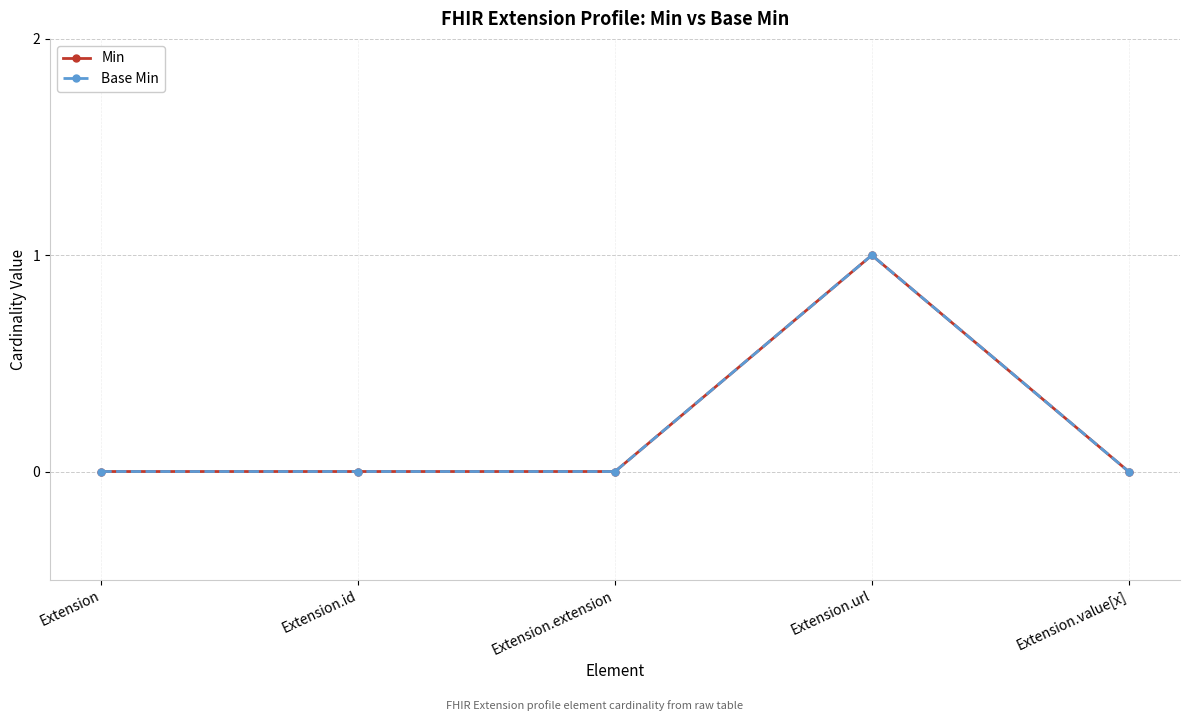

Is this an area chart (filled region under the line)?

No